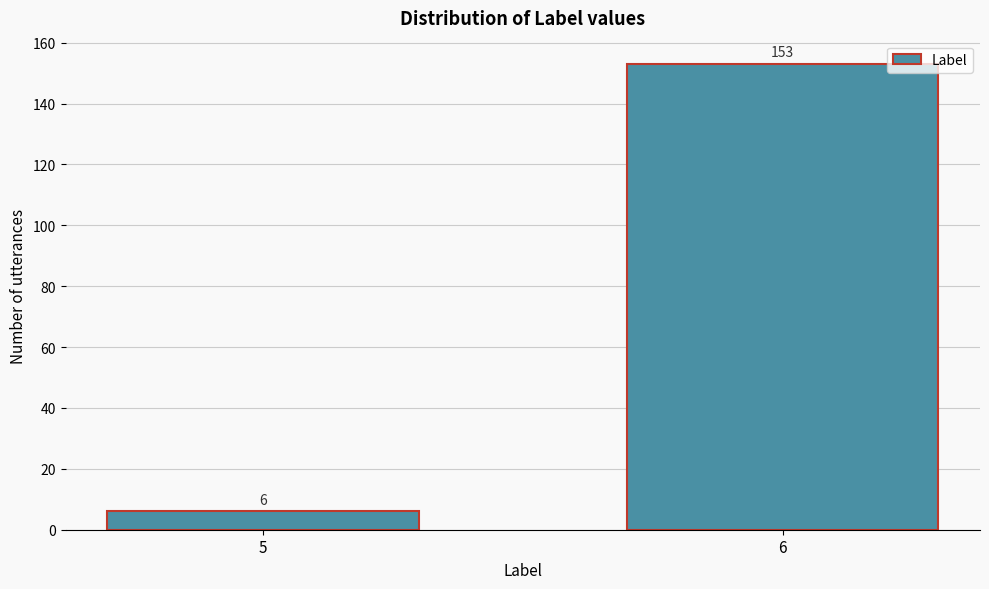

Reading left to right, what are all the values shown in this chart?

6	153